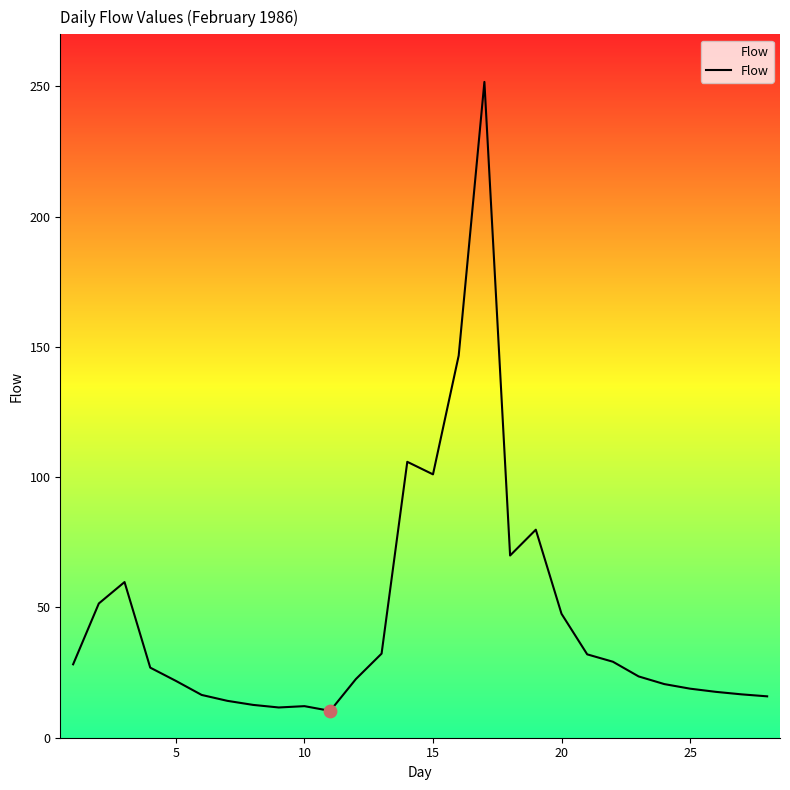

What is the minimum value shown in the chart?

10.3